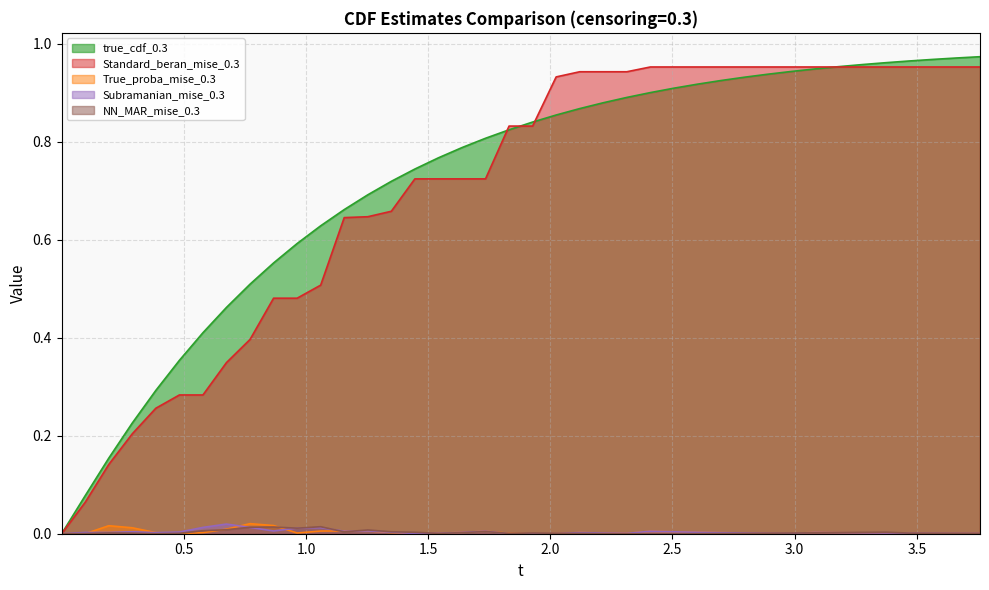

Does the chart have visible grid lines?

Yes